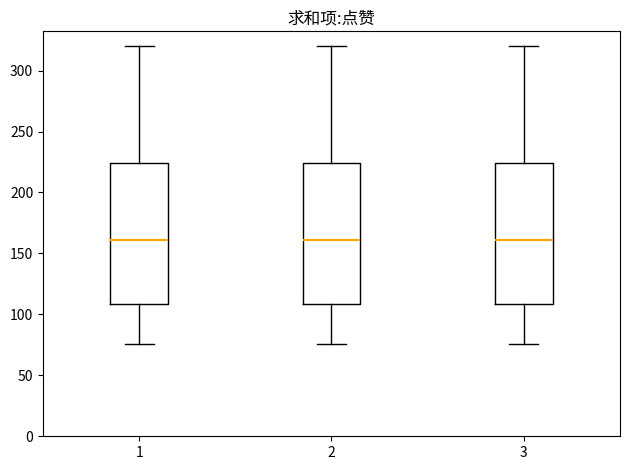

Where does the median line of the box at x = 3 sit on the y-axis? The values are not printed on the chart, so give them approximately, as read against the axis.

160